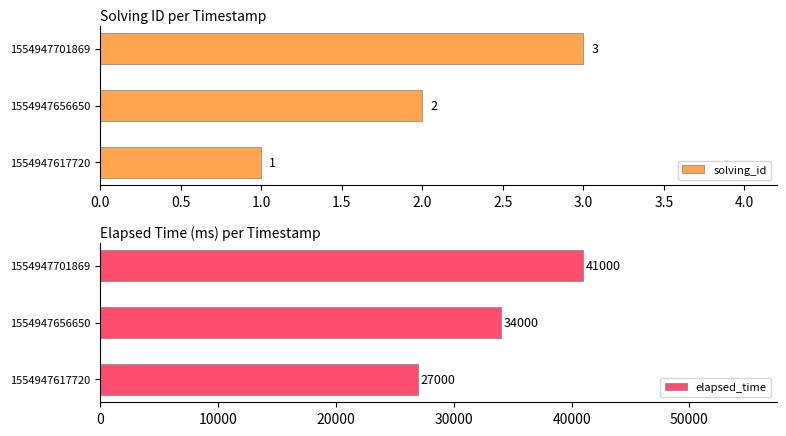

List the labels in order of solving_id value, largest first.

1554947701869, 1554947656650, 1554947617720